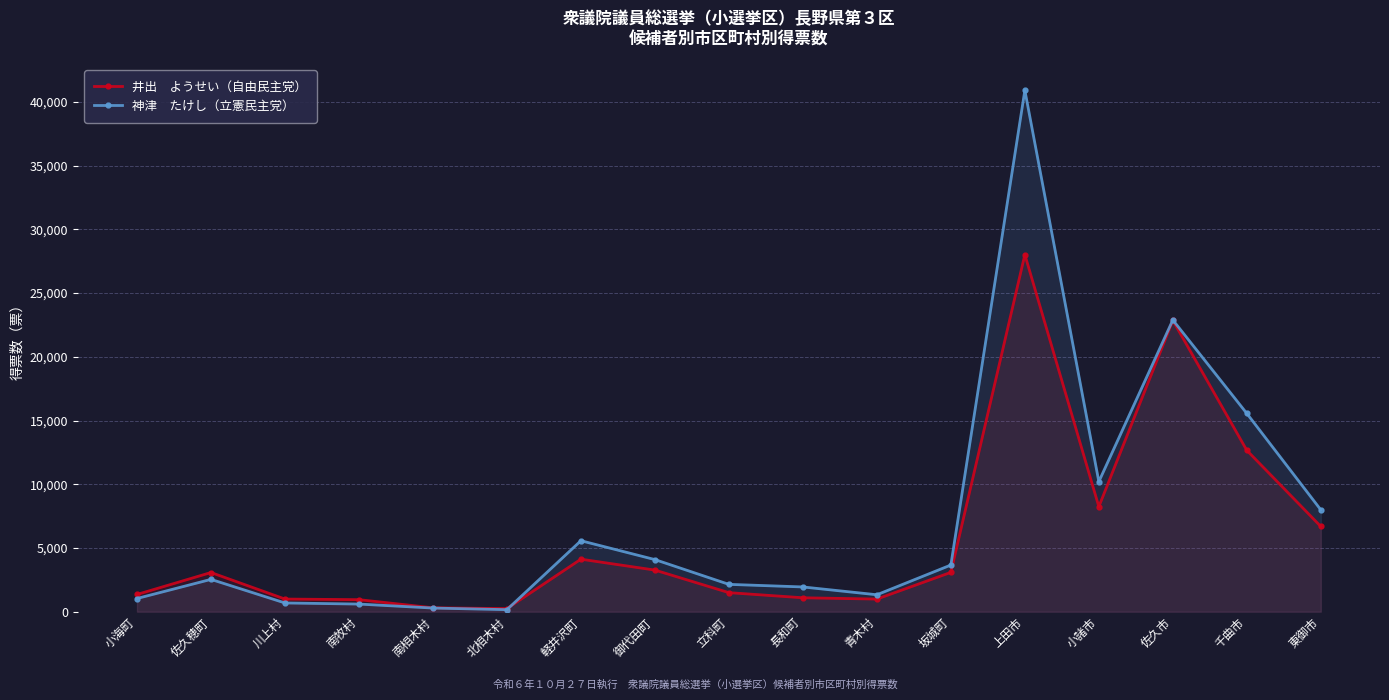

Reading left to right, transcribe all the data shown in this chart.

井出　ようせい（自由民主党）: 1352	3075	993	945	308	243	4121	3266	1496	1094	991	3086	28014	8242	22857	12661	6687
神津　たけし（立憲民主党）: 1036	2537	687	600	287	160	5570	4090	2146	1943	1330	3662	40907	10204	22888	15555	7992